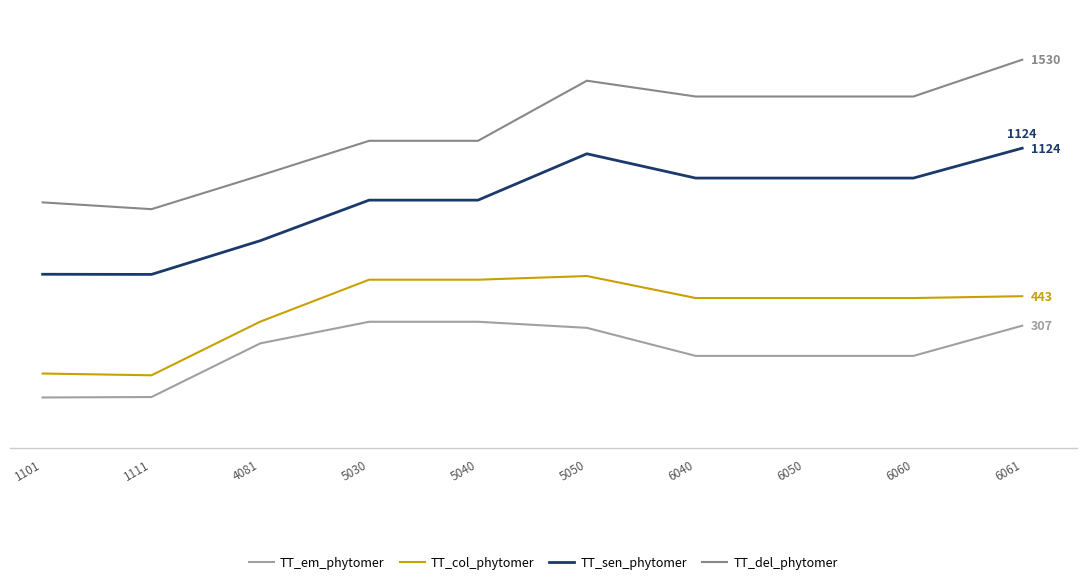

Which category has the lowest value across all series?

1101